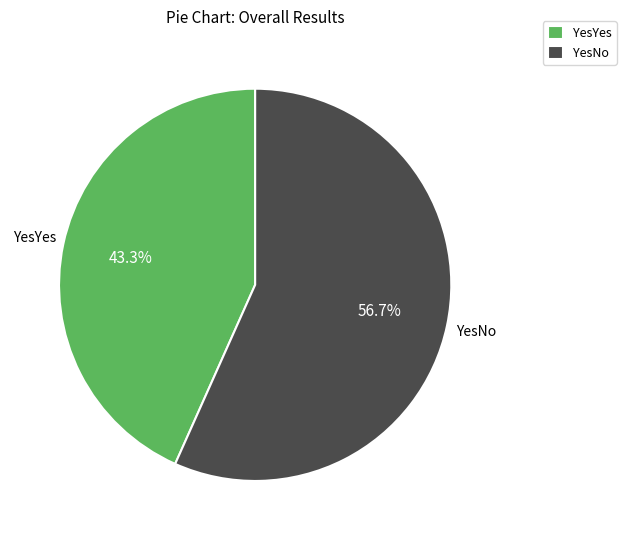

Is there any slice that represents more than half of the pie?

Yes